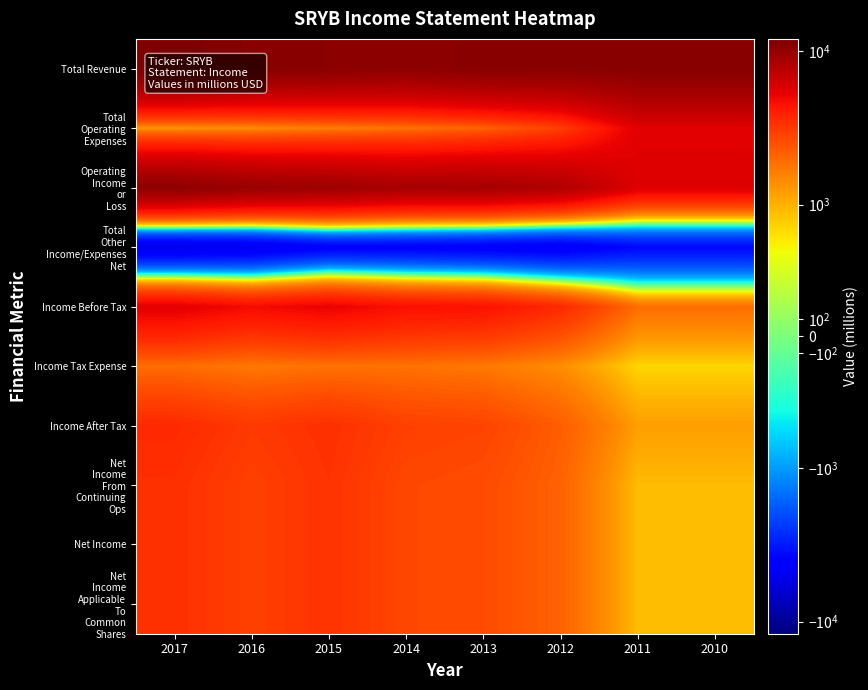

What is the total value across all series at 2013?

34400